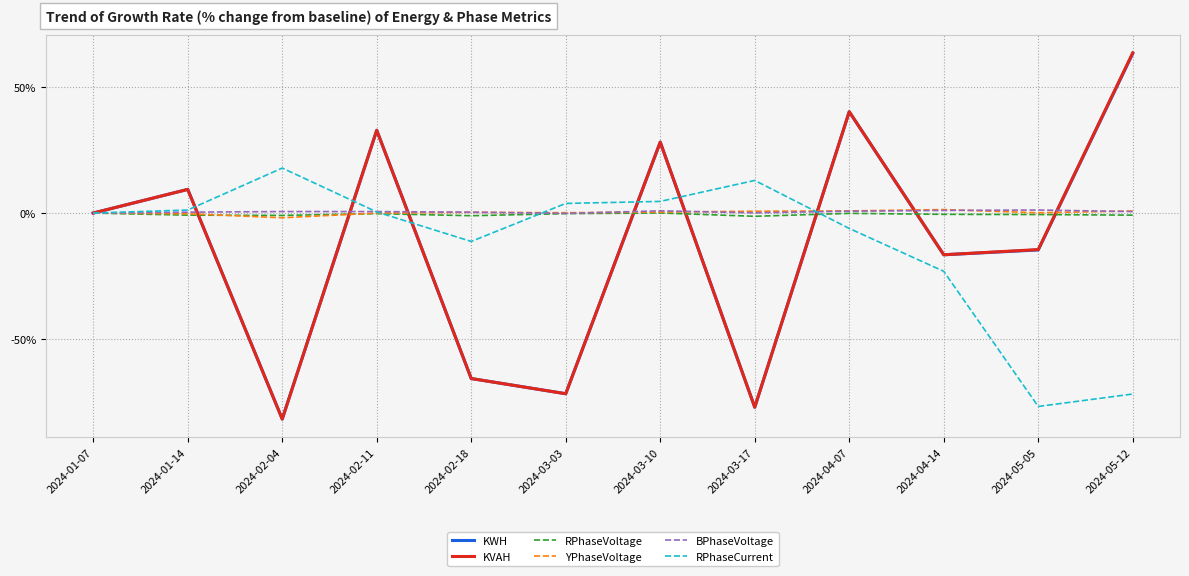

What is the minimum value for YPhaseVoltage?

-1.9